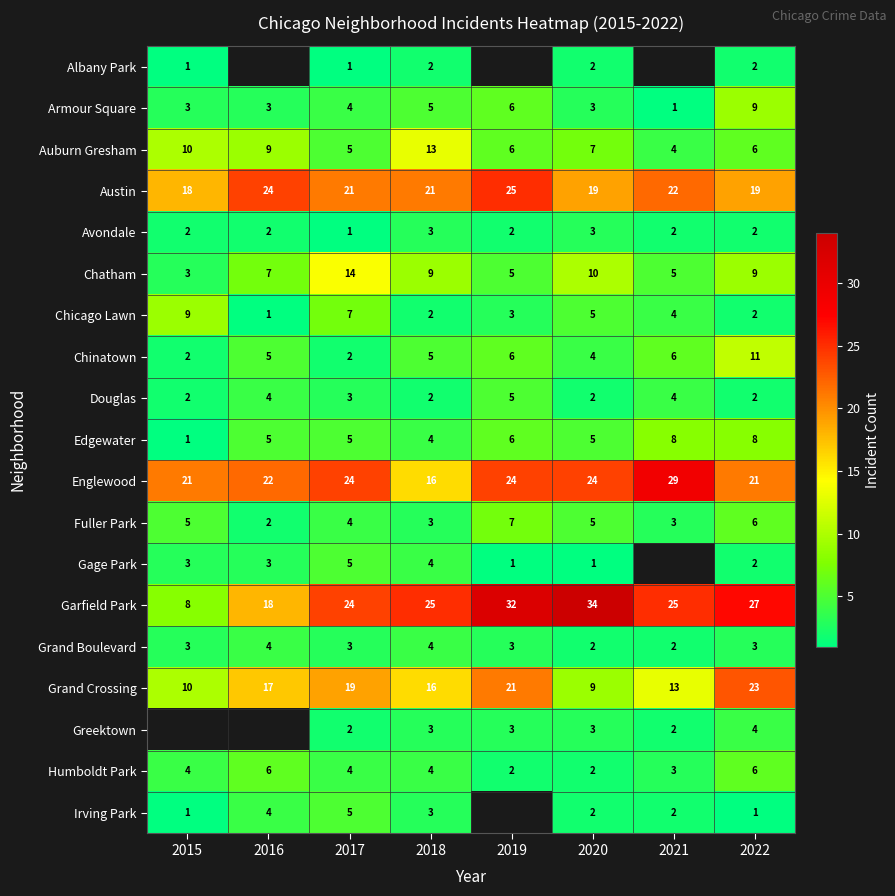

What is the sum of all Edgewater values?

42